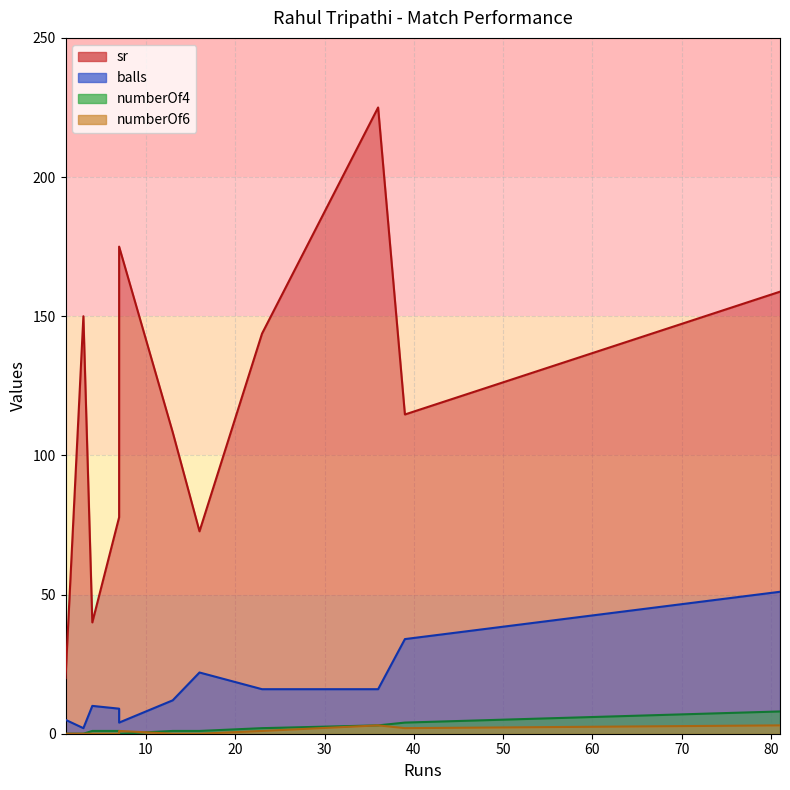

At which category is the sum across all series the highest?

36